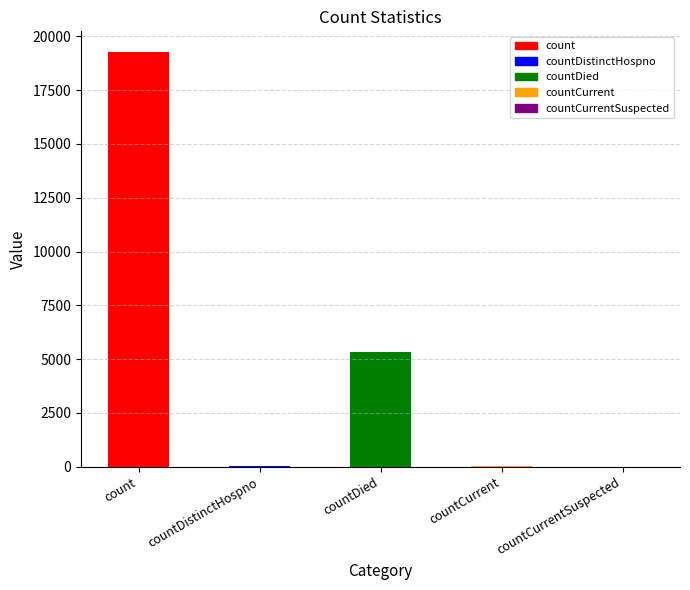

How many values are below 40?

2